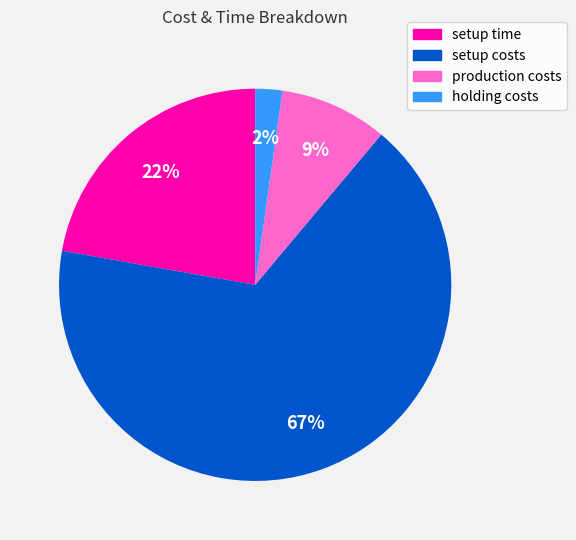

What is the majority slice?

setup costs